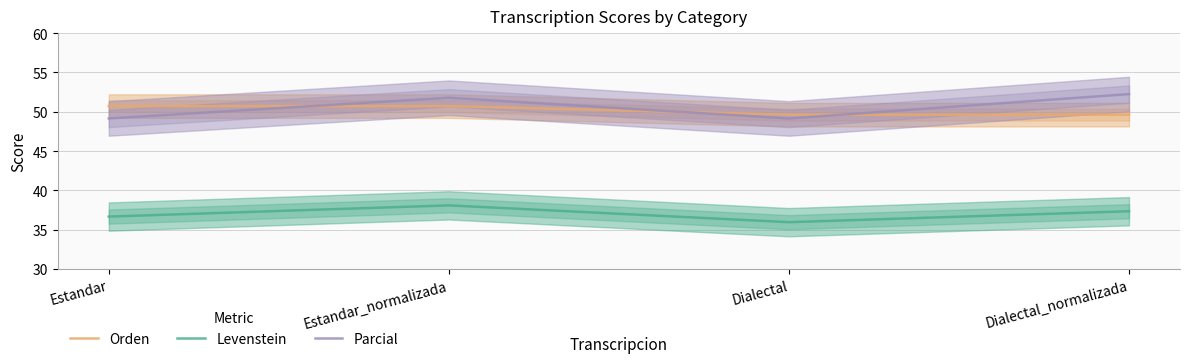

What is the maximum value shown in the chart?

52.3